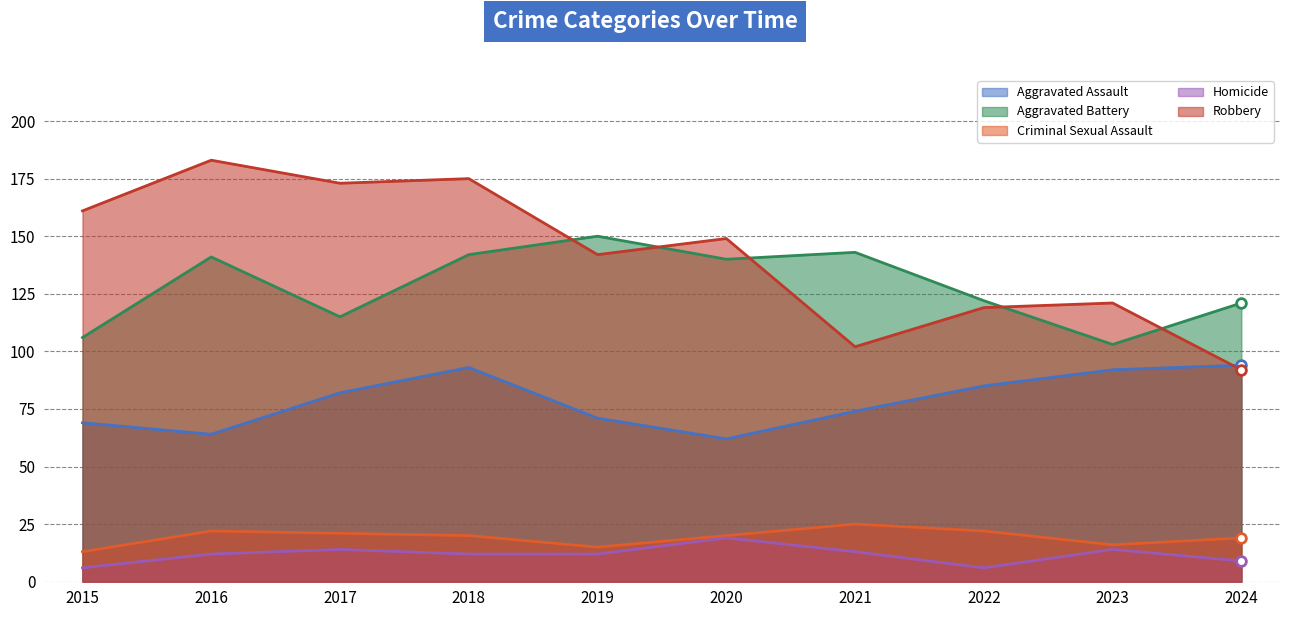

Does the chart have visible grid lines?

Yes